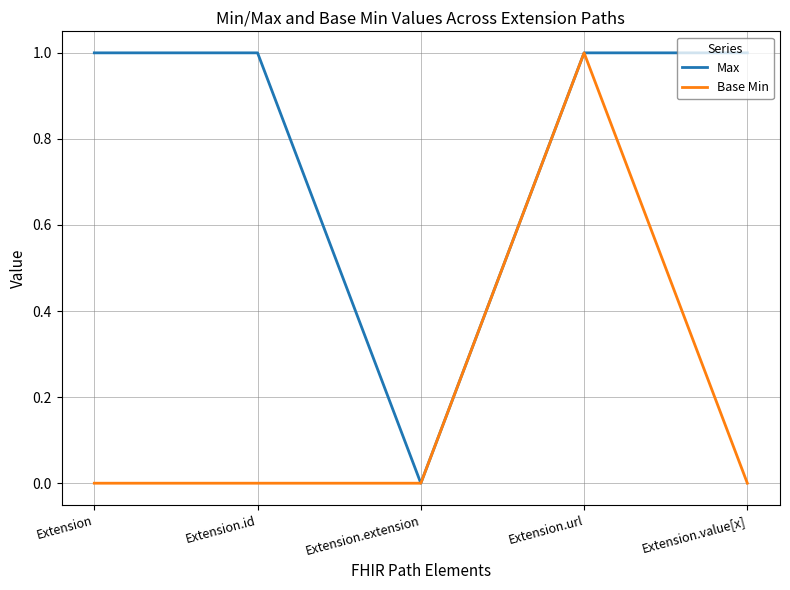

Which series has the largest total across all categories?

Max